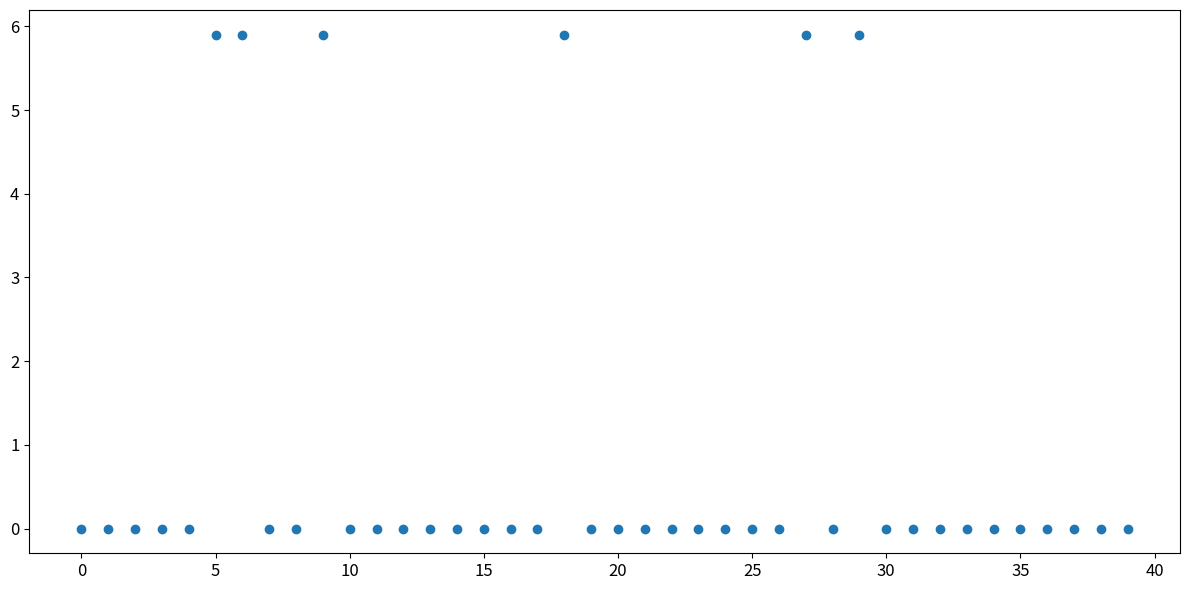

What is the range of Y values (max minus min)?

5.9